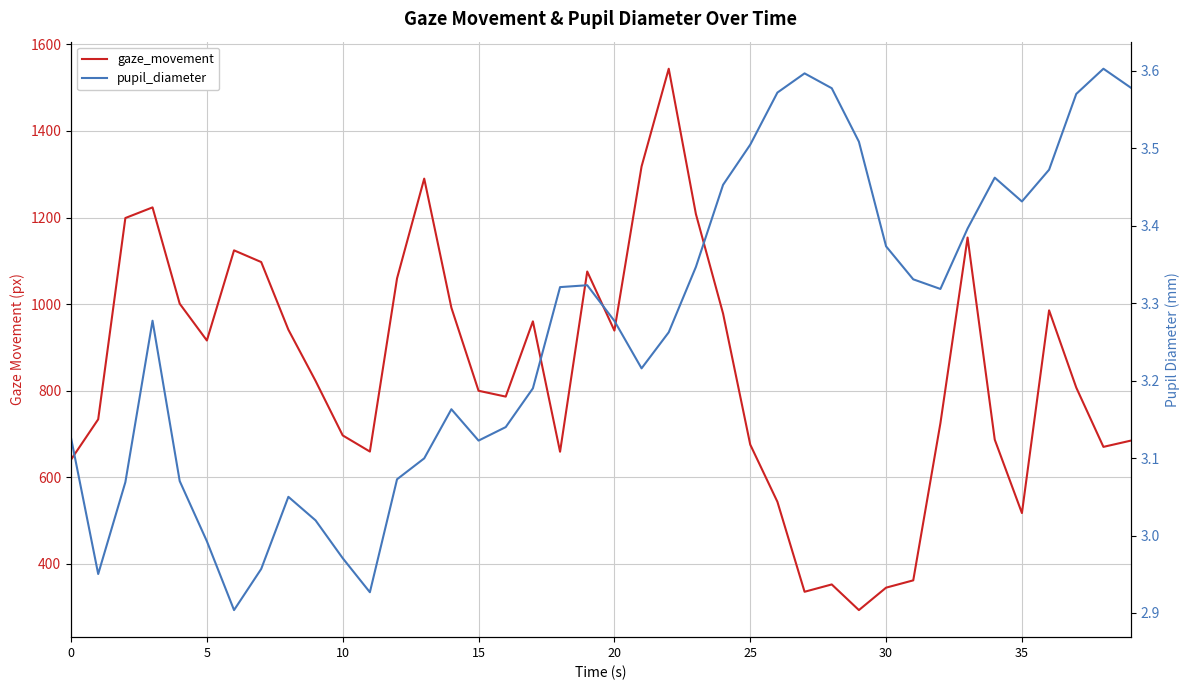

True or false: gaze_movement and pupil_diameter intersect in this chart.

False